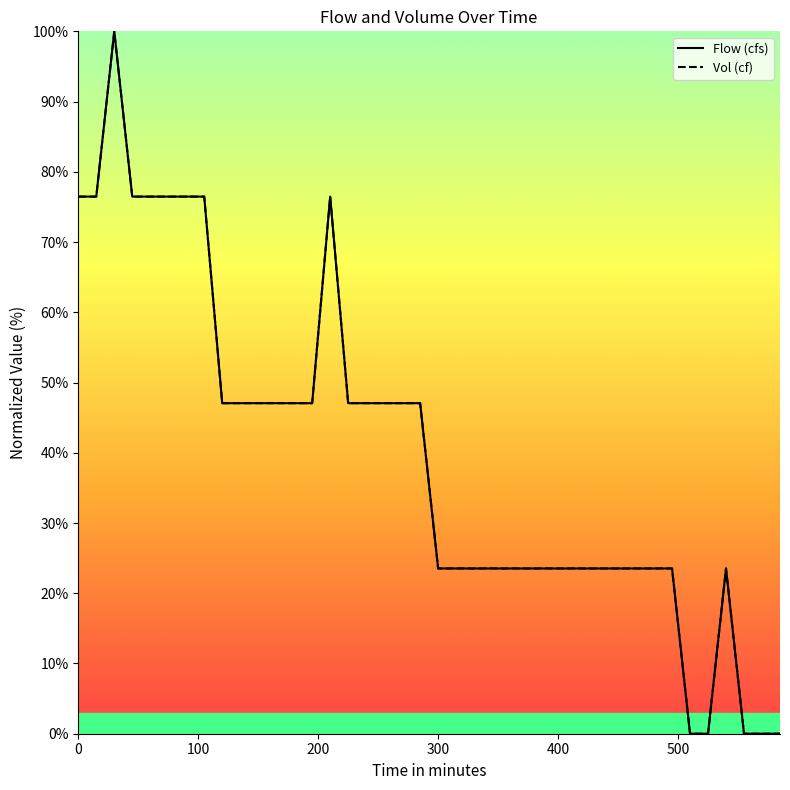

What is the difference between the maximum and minimum values in the Vol (cf) series?

100.0